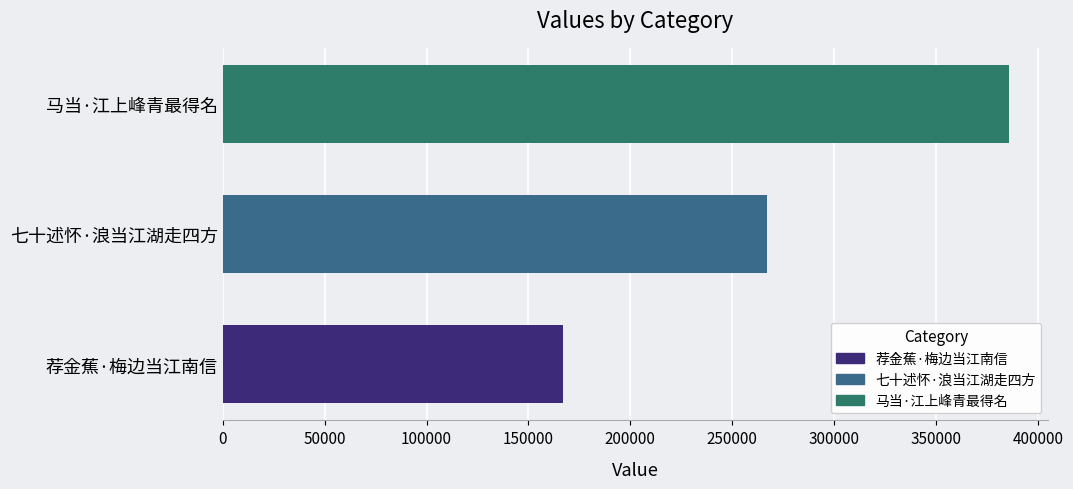

Reading bottom to top, what are all the values shown in this chart?

167040	266975	385791